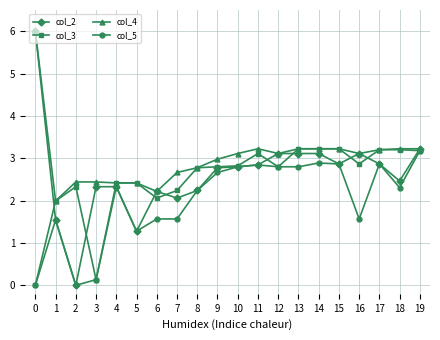

What are all the series names shown in the legend?

col_2, col_3, col_4, col_5